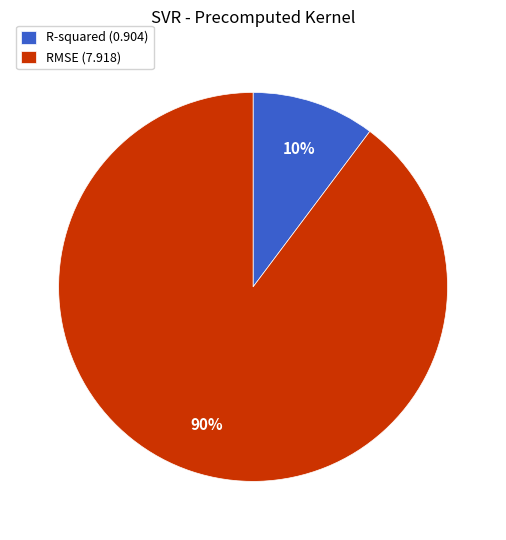

Does R-squared account for over 50% of the chart?

No